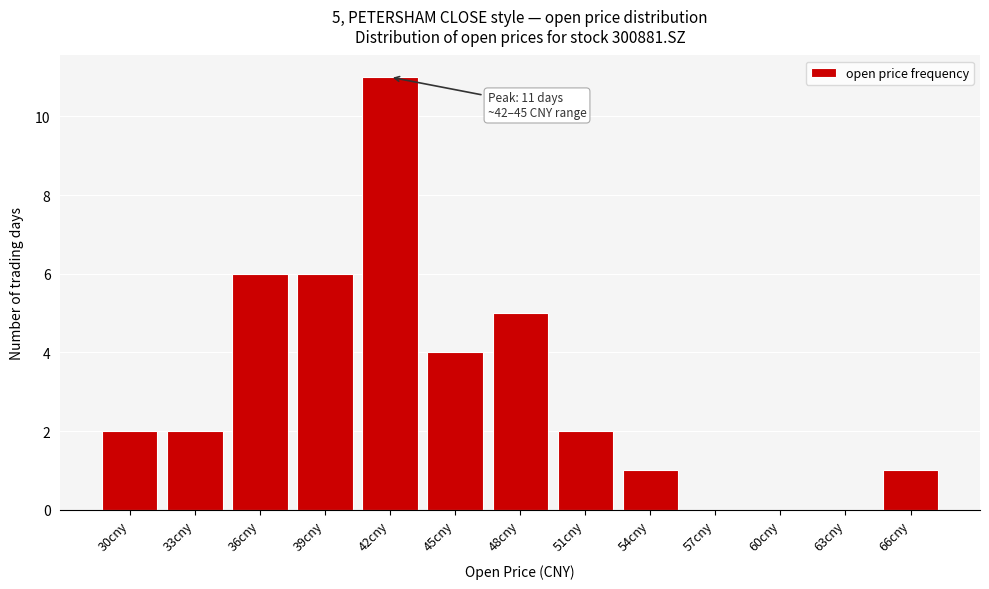

Reading left to right, extract all data points from this chart.

30cny=2	33cny=2	36cny=6	39cny=6	42cny=11	45cny=4	48cny=5	51cny=2	54cny=1	57cny=0	60cny=0	63cny=0	66cny=1